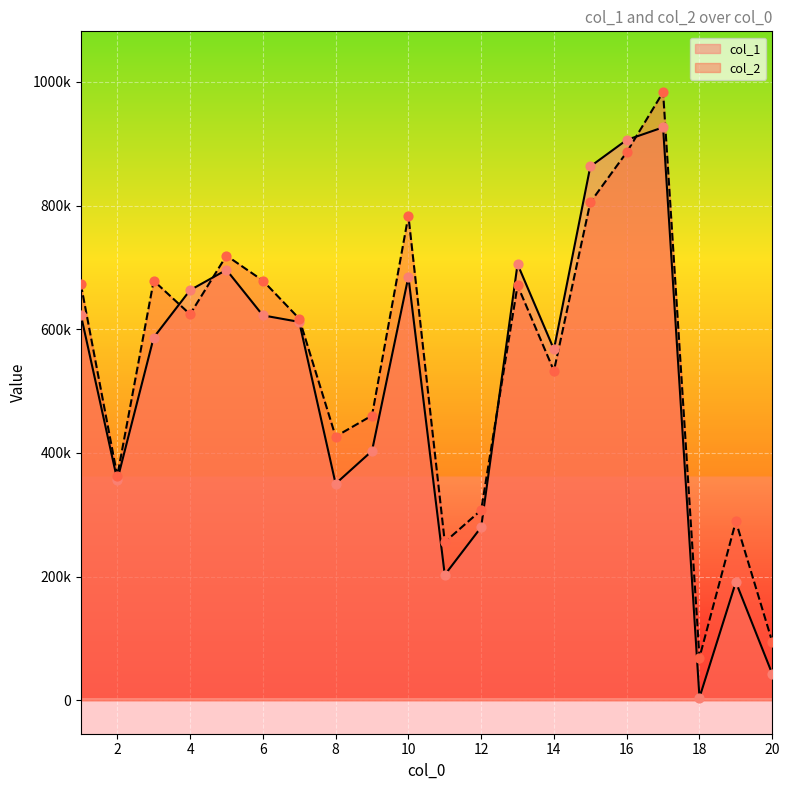

At how many categories does at least one series exceed 133477?

18